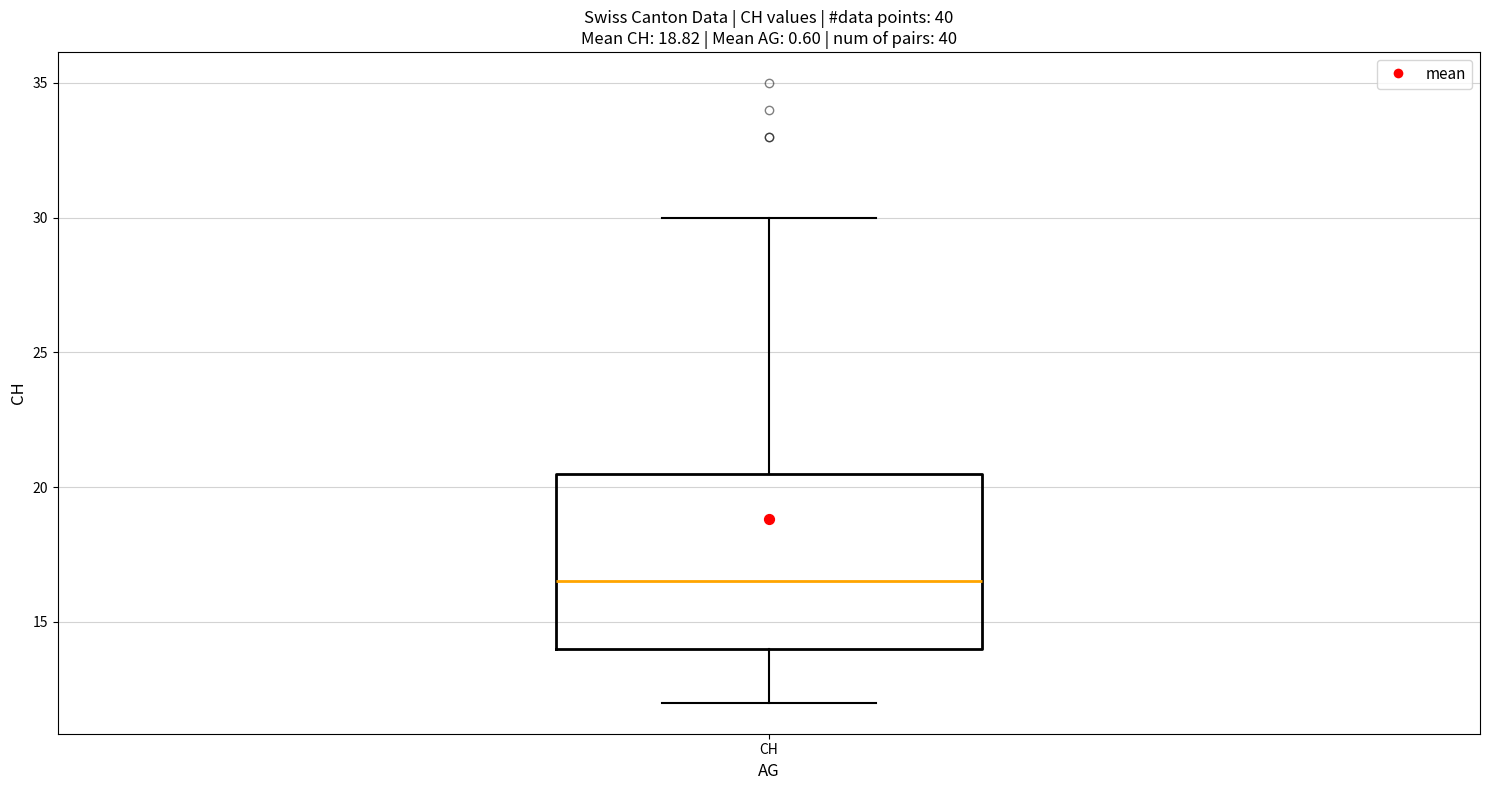

Transcribe this box plot: give where the median line is, the range the box spans, and where the two whiskers end, as read against the y-axis. The values are not printed on the chart, so give them approximately, as read against the axis.

median 16.5, box 14.0 to 20.5, whiskers 12.0 to 30.0